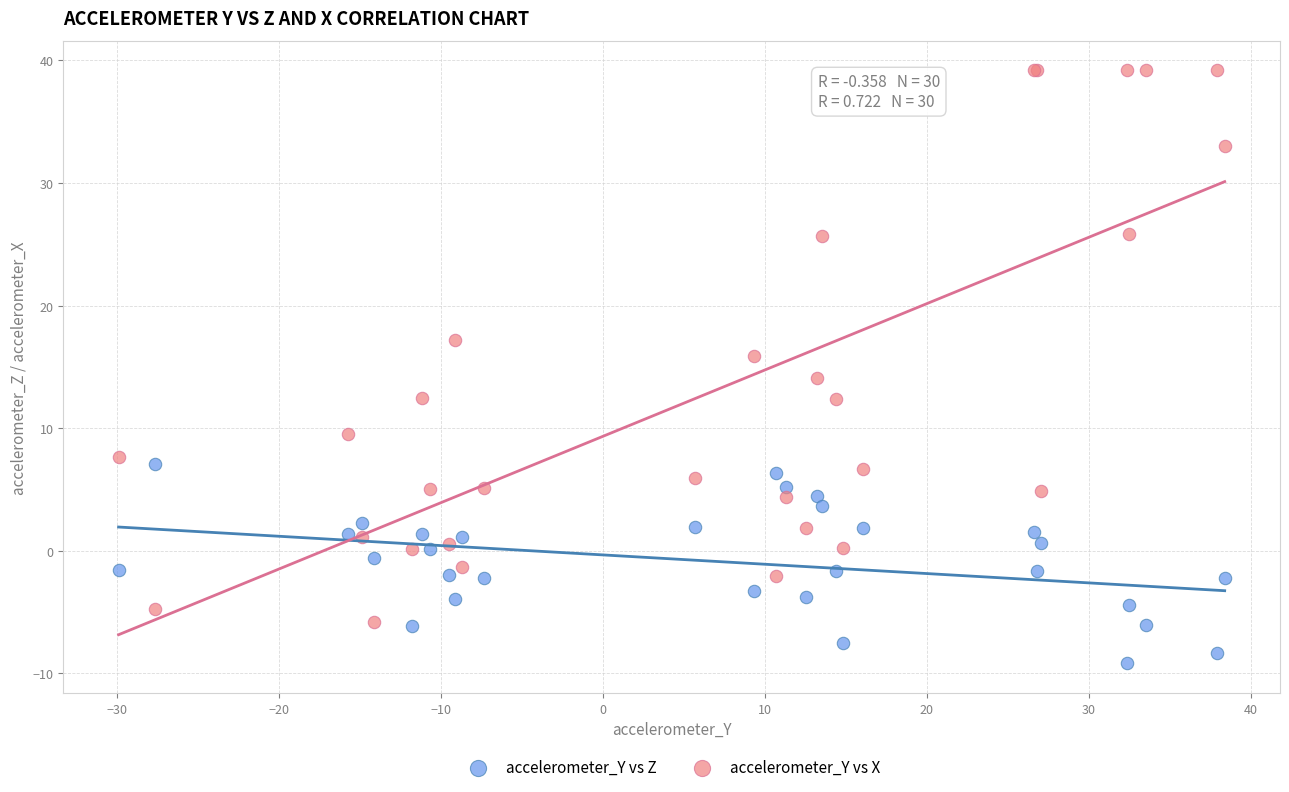

Which series reaches the maximum Y coordinate?

accelerometer_Y vs X